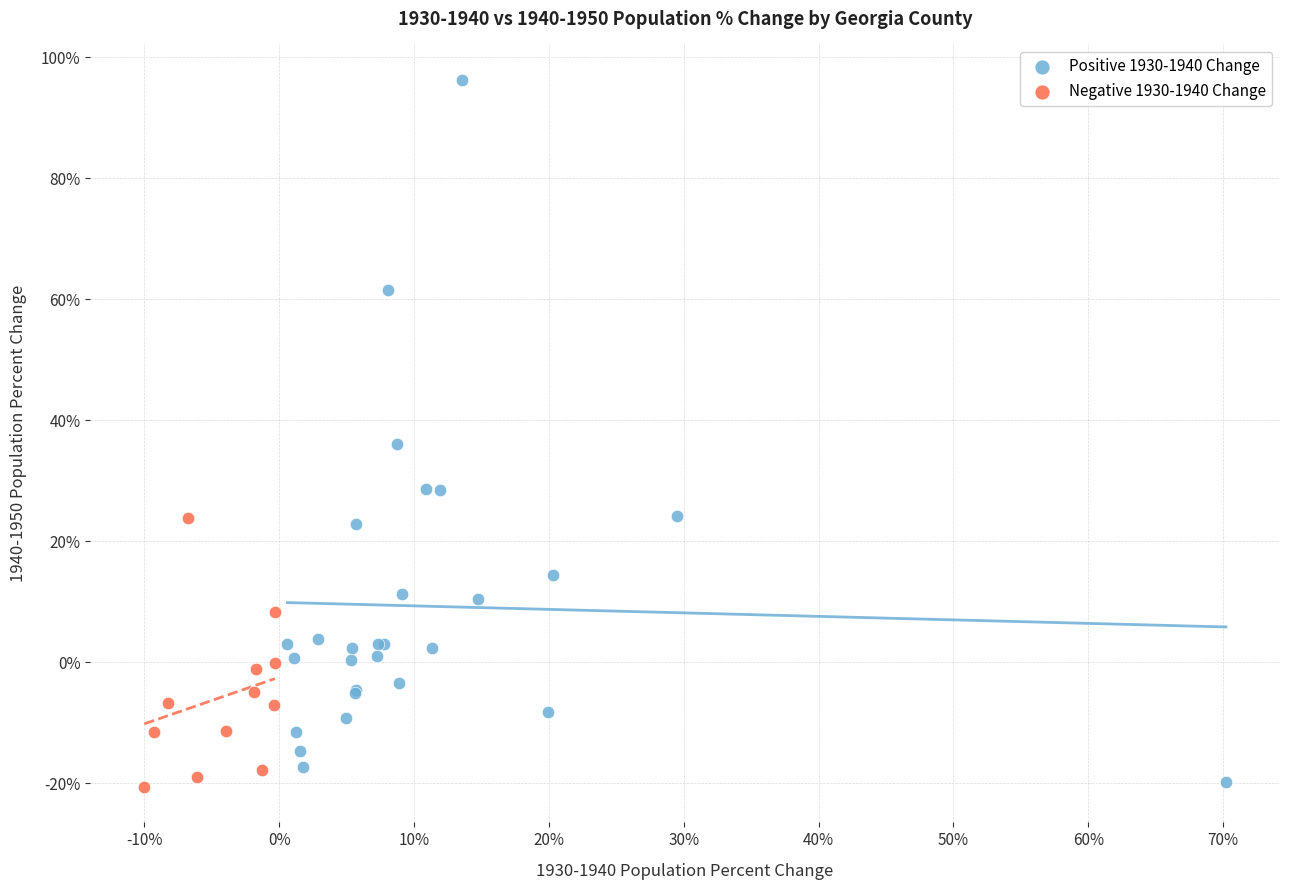

What are all the series names shown in the legend?

Positive 1930-1940 Change, Negative 1930-1940 Change